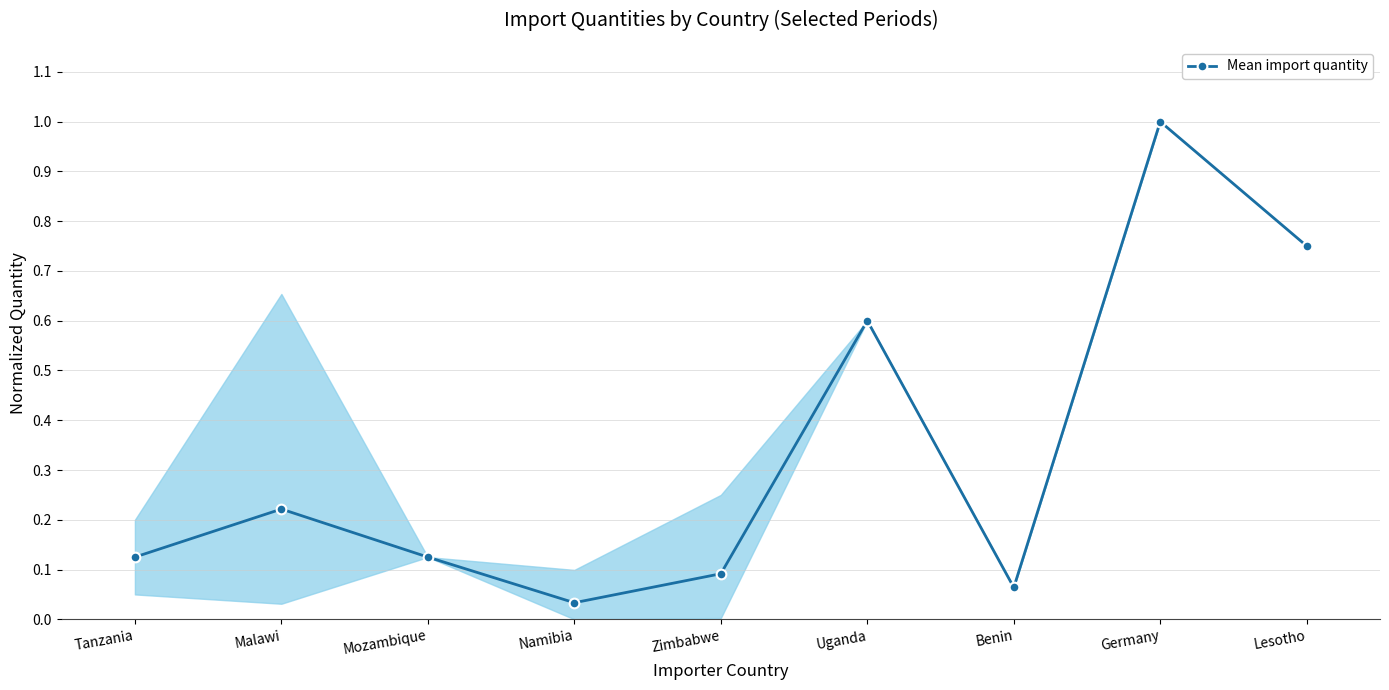

True or false: the data has more than 1 interior local peaks.

True